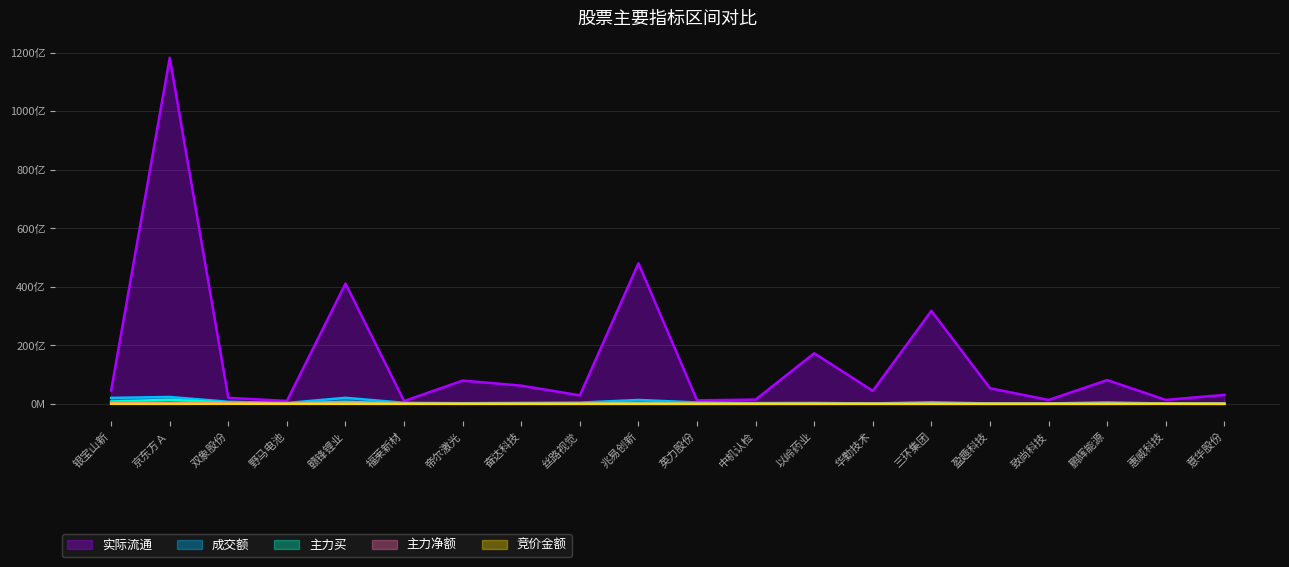

Between 赣锋锂业 and 华勤技术, which series saw the biggest shift?

实际流通